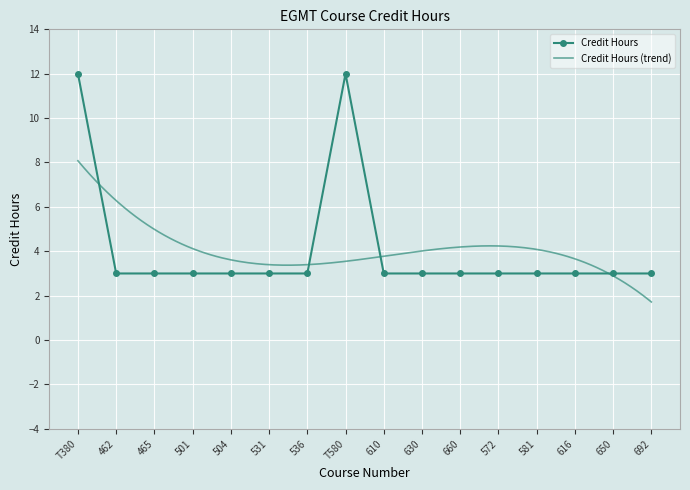

At which category does the chart reach its peak across all series?

T380